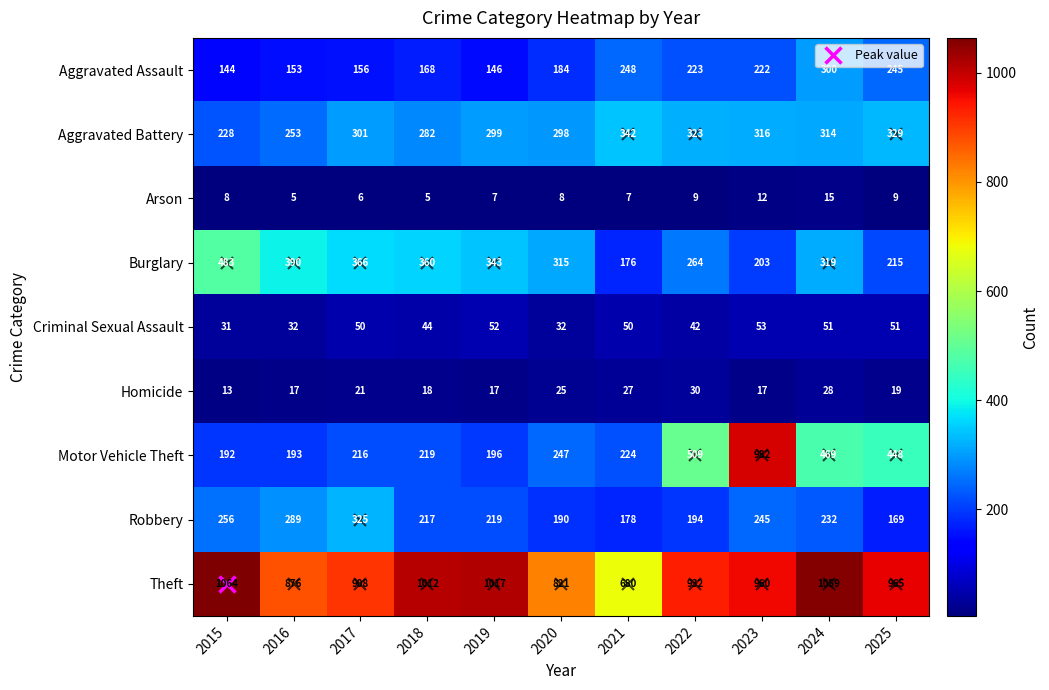

Which category has the highest value across all series?

2015